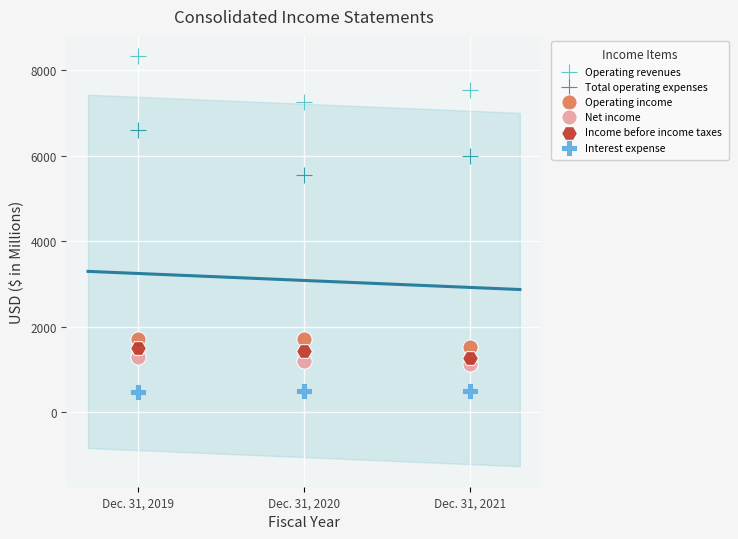

Which series has the widest spread of Y values?

Operating revenues